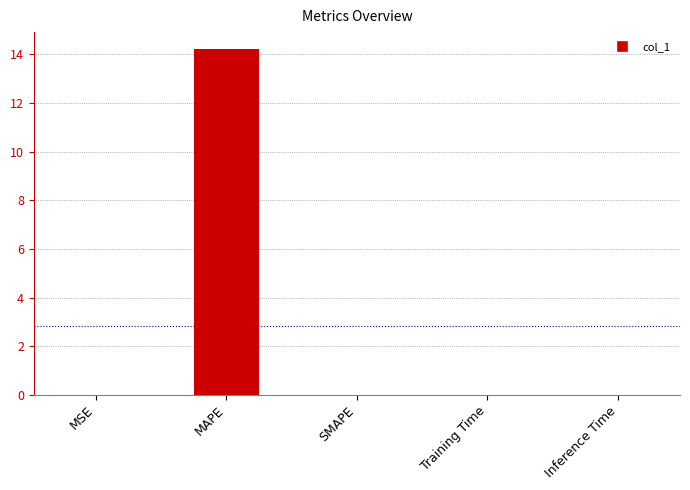

What is the greatest value displayed?

14.2